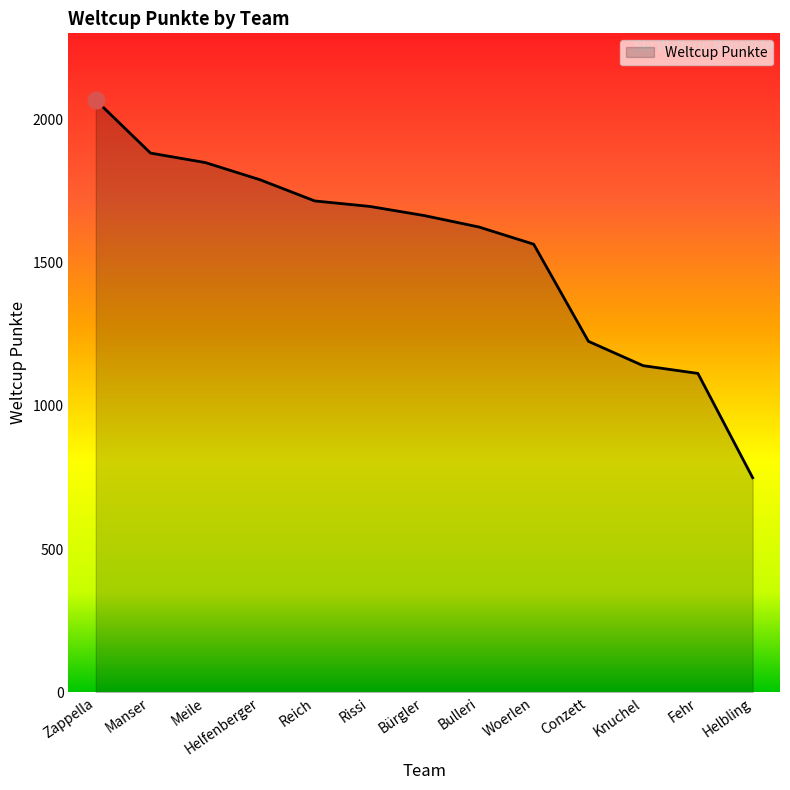

Is it true that the value at Helfenberger is 1122?

False